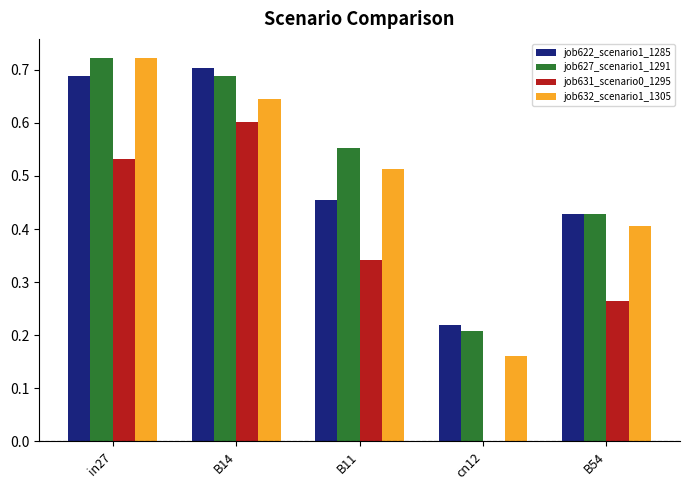

How many job627_scenario1_1291 values are between 0 and 1?

5